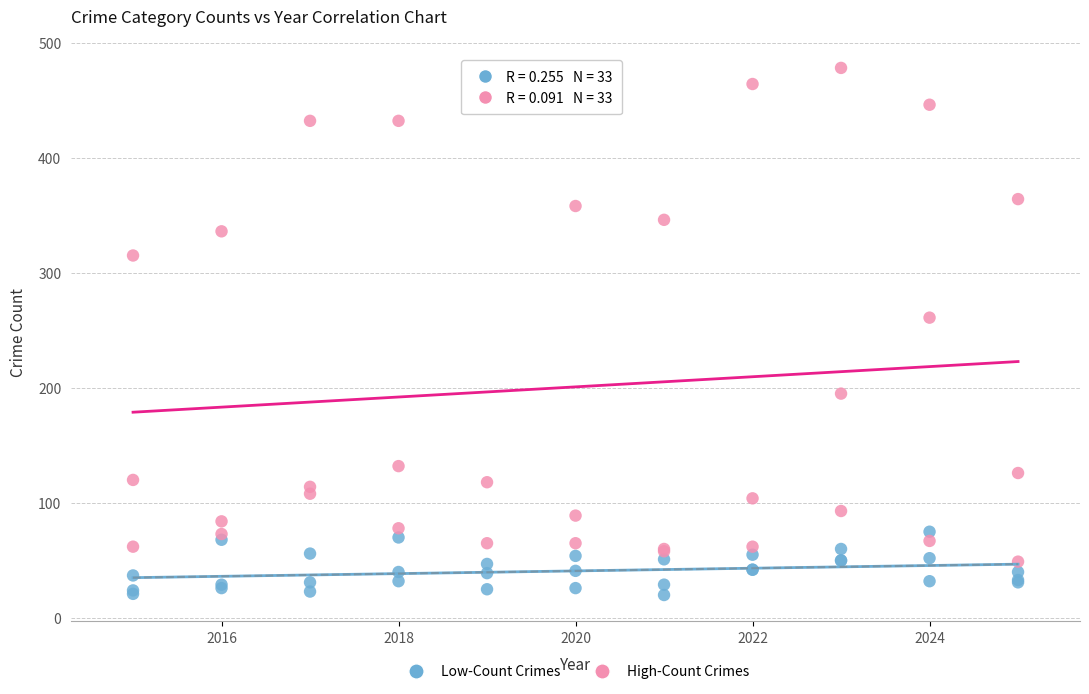

Across all series, what Y value is closest to 249?

261